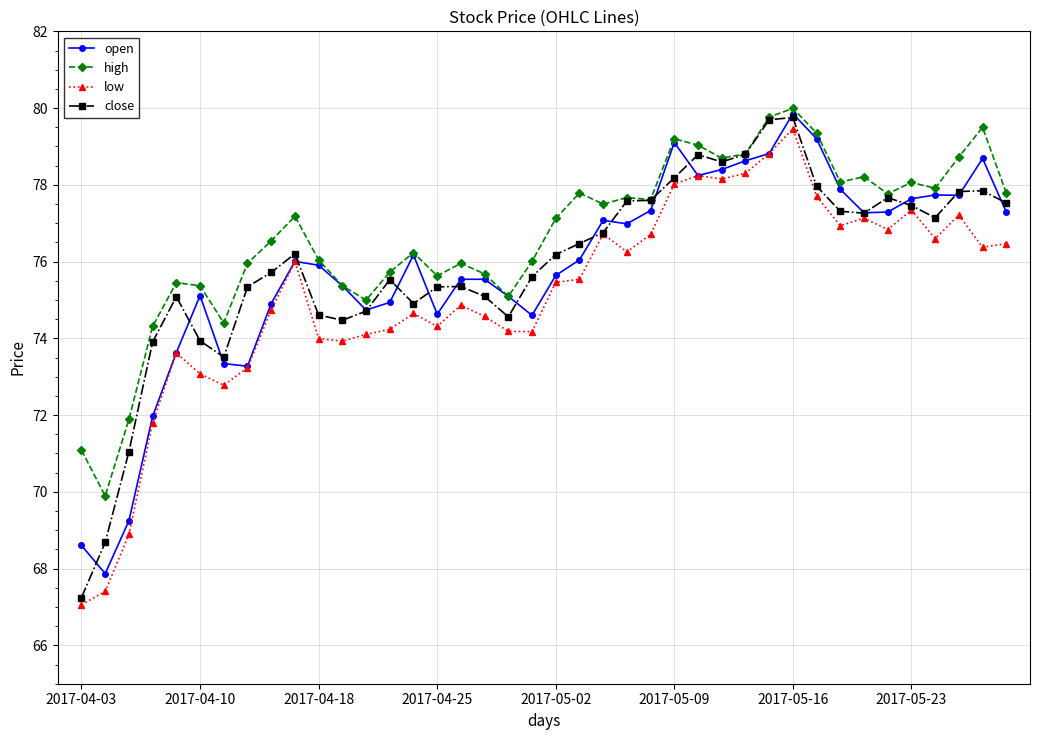

Which series has the largest total across all categories?

high